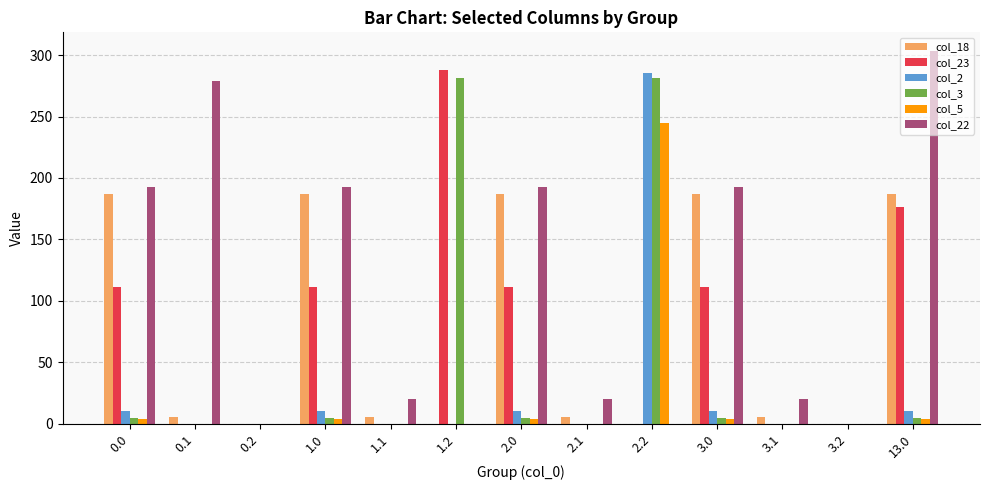

Which series has the largest total across all categories?

col_22